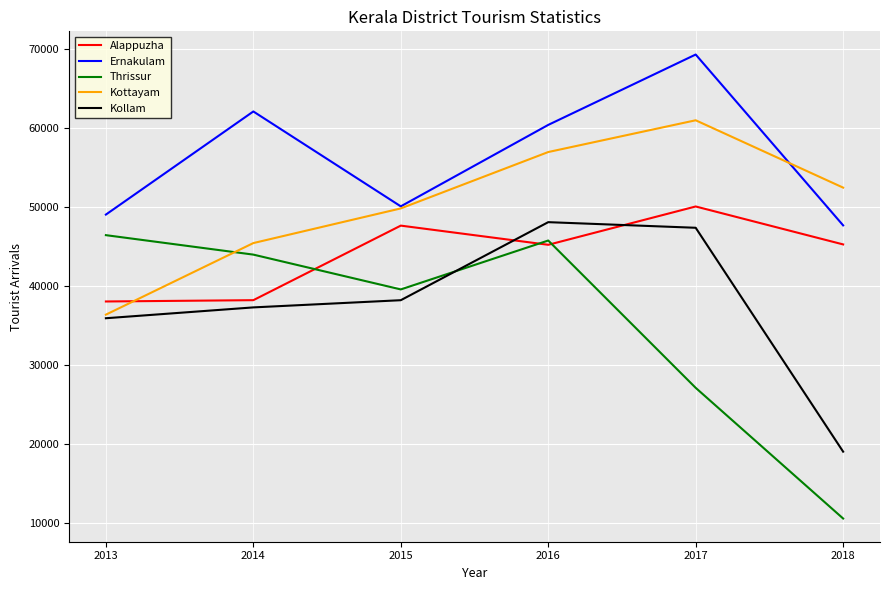

Is it true that Thrissur equals 15511 at 2018?

False